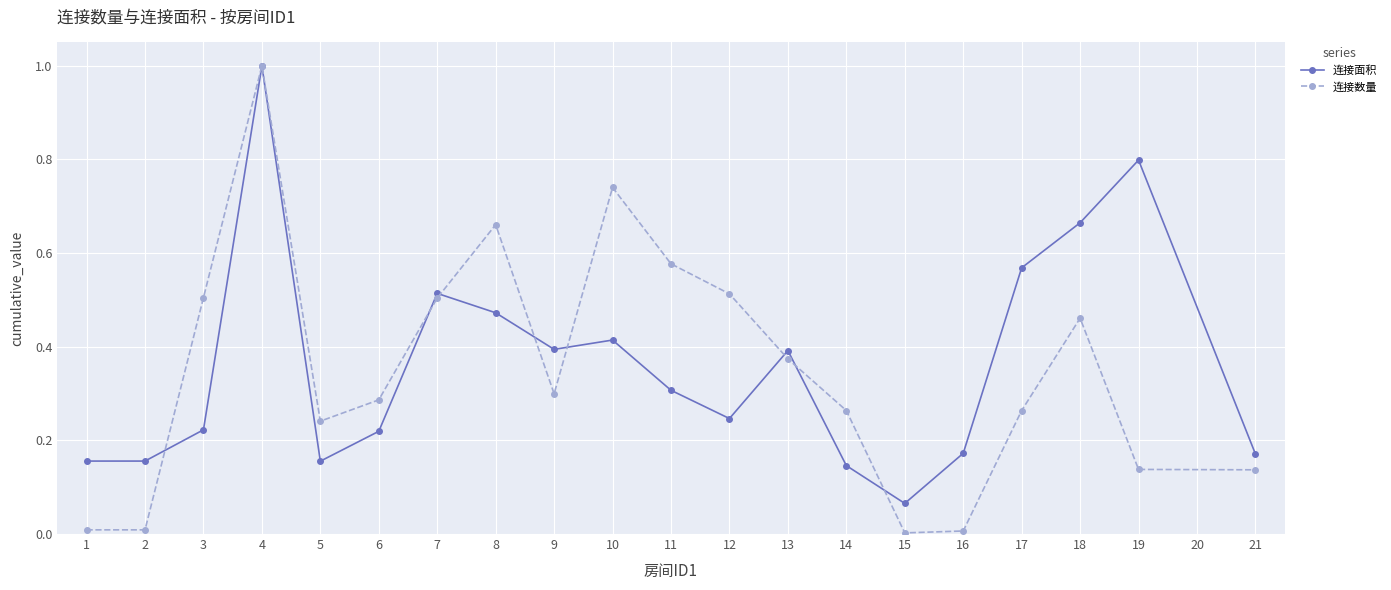

Is the value of 连接数量 at 9 greater than the value of 连接面积 at 1?

Yes